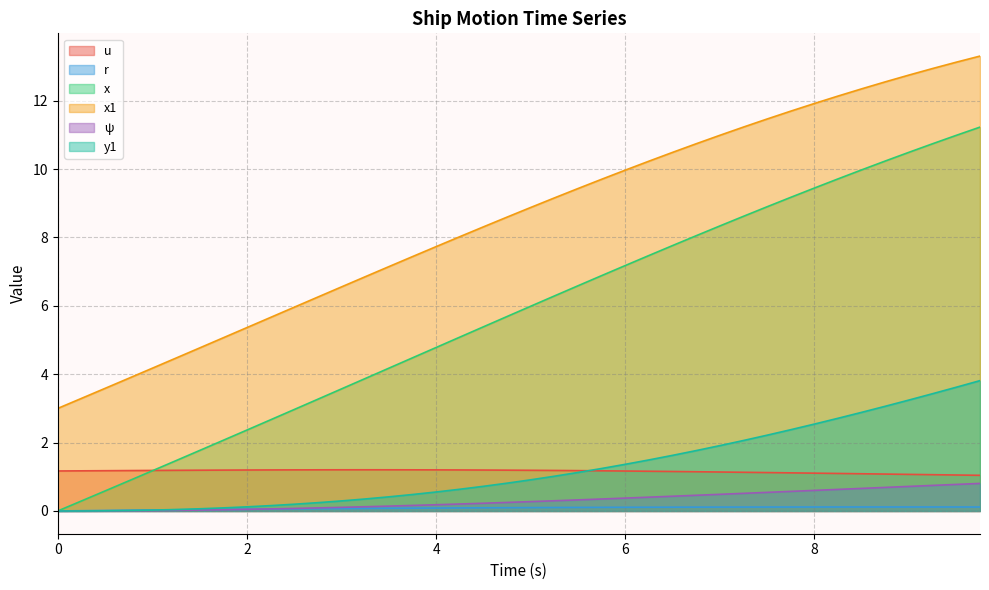

What is the label of the 29th point from the left?

7.0